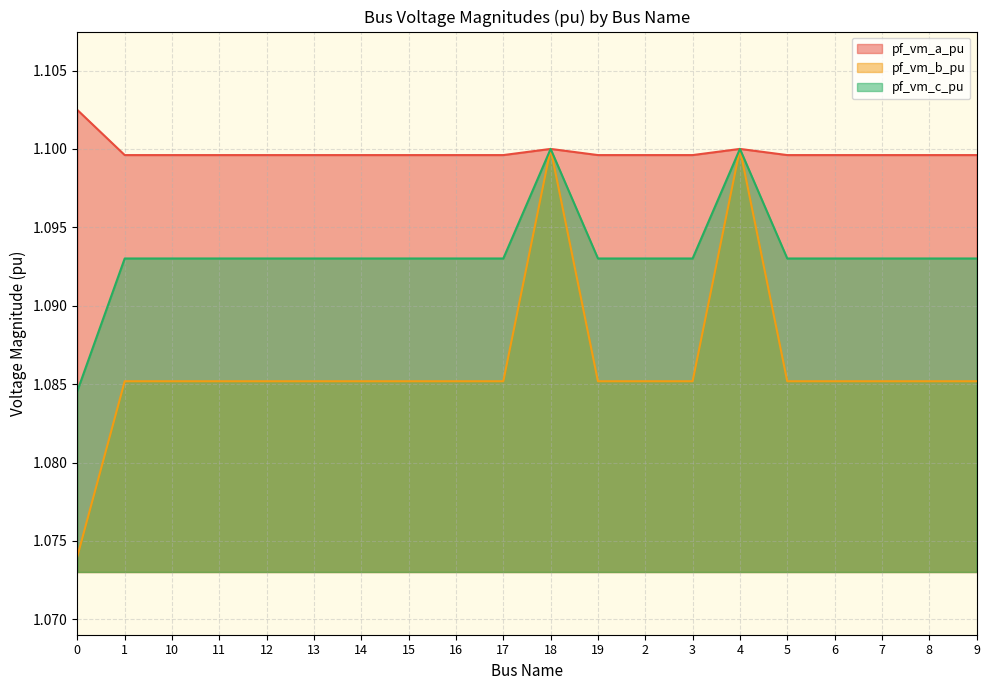

Rank the series by their maximum value, from lowest to highest.

pf_vm_b_pu, pf_vm_c_pu, pf_vm_a_pu